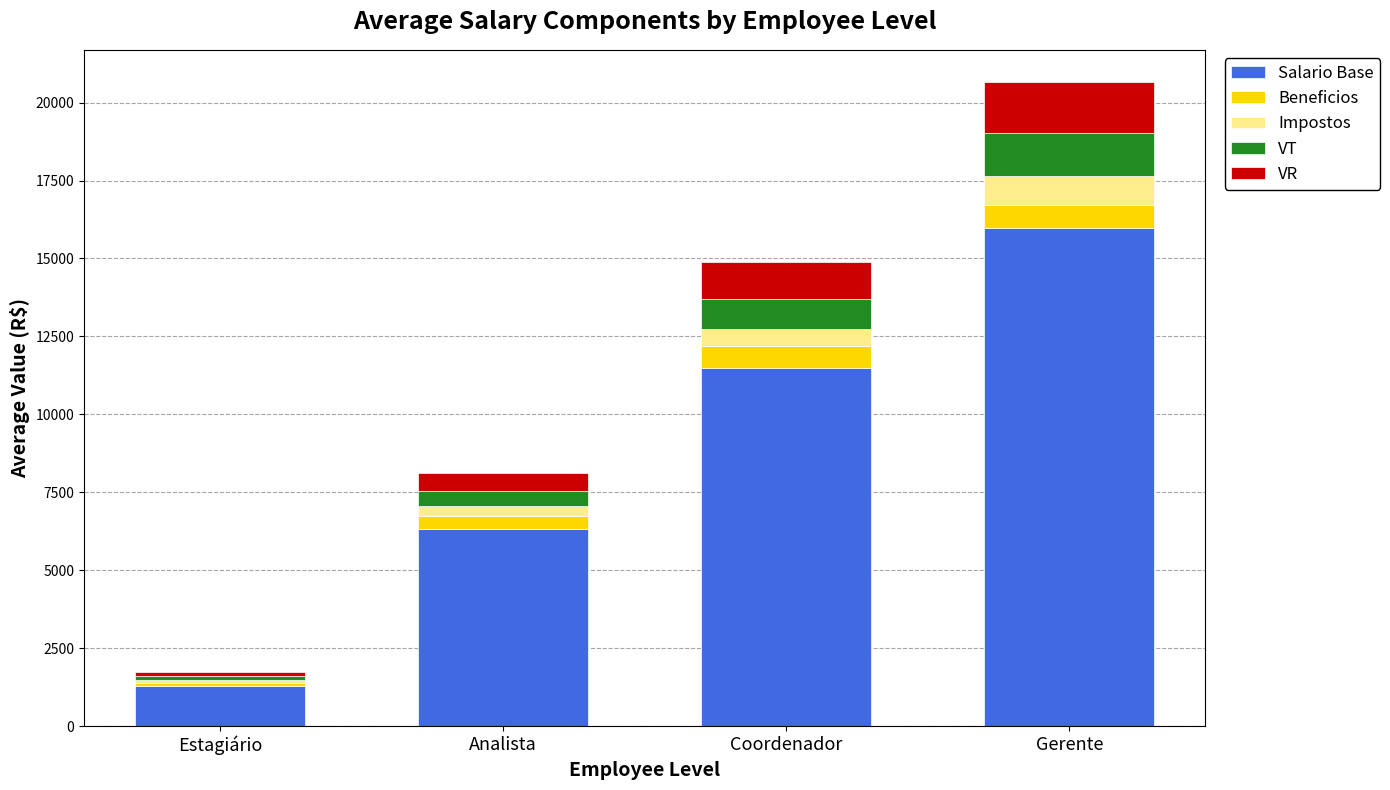

Count the number of data series in this chart.

5